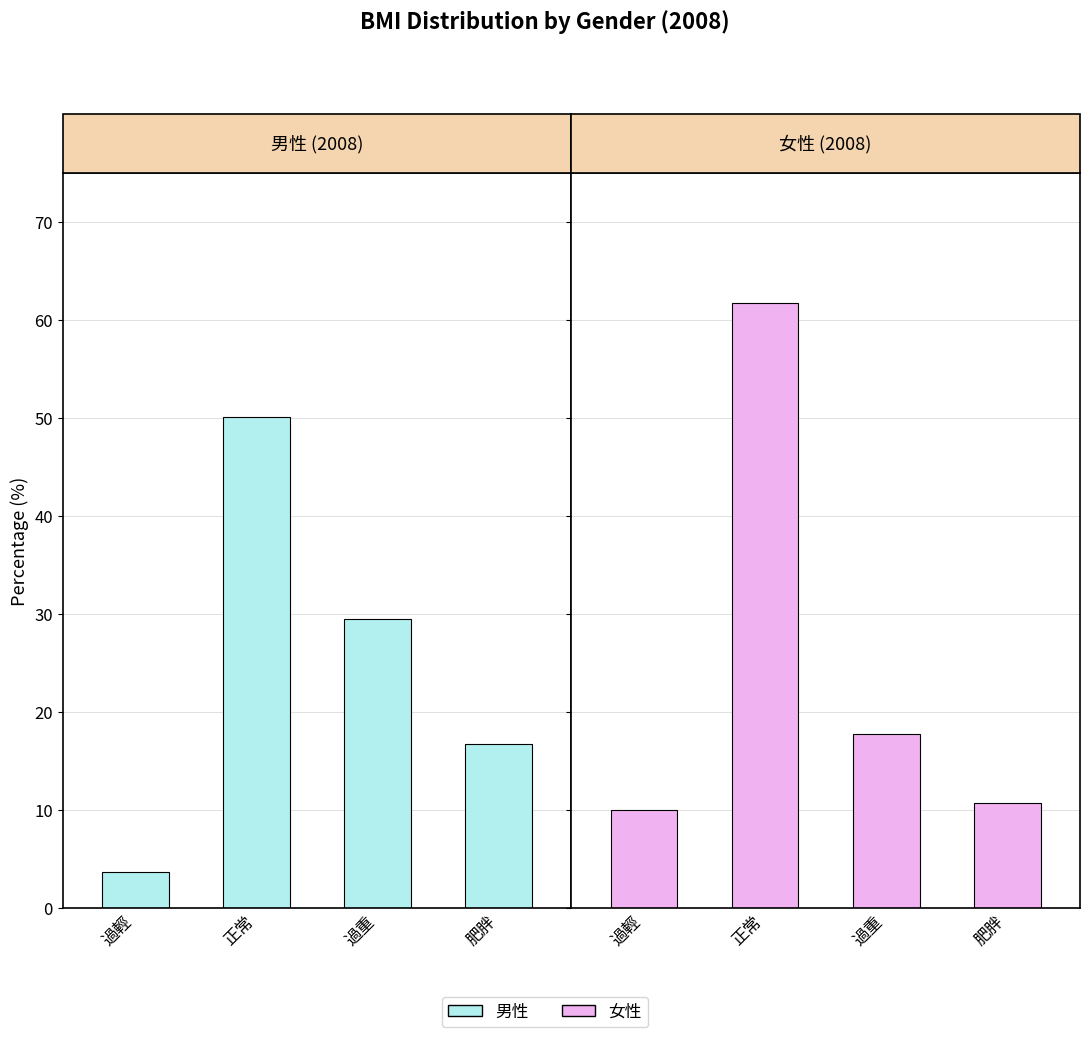

At which category is the sum across all series the highest?

正常